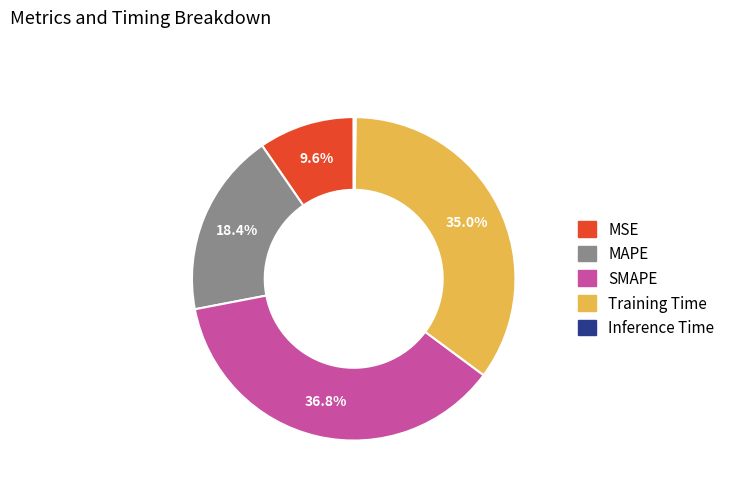

Combined, what portion of the pie is MSE and SMAPE?

46.4%